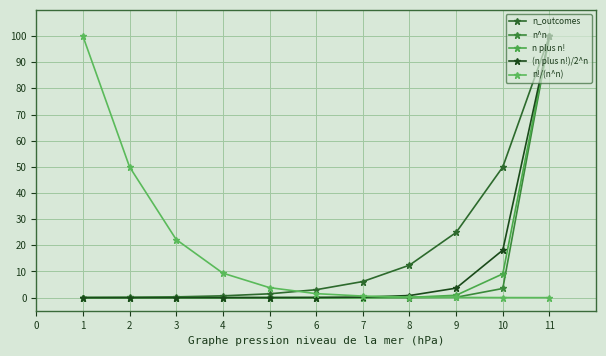

Which series ends up on top after the final intersection of (n plus n!)/2^n and n!/(n^n)?

(n plus n!)/2^n